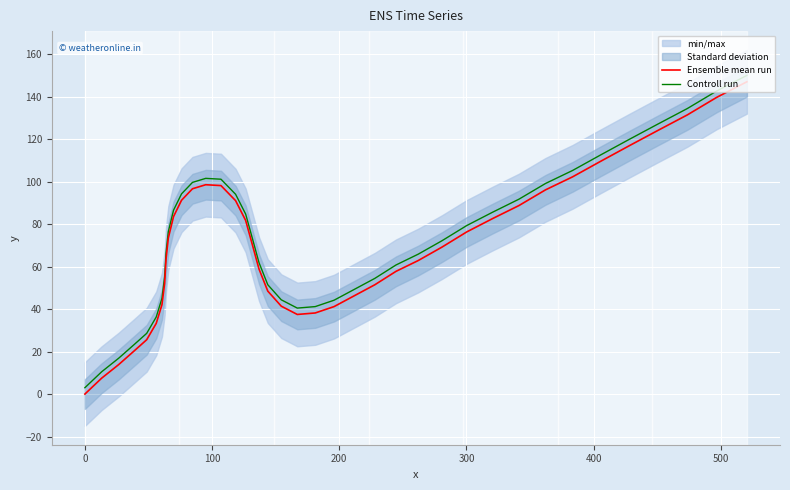

True or false: Ensemble mean run and Controll run cross at least once.

False